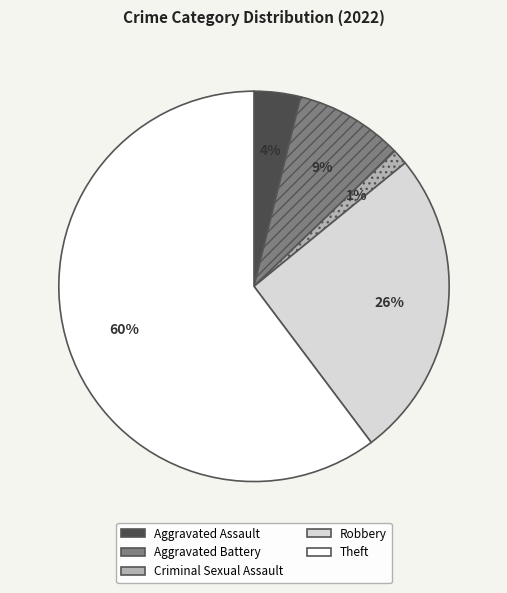

Which has a higher value, Robbery or Aggravated Battery?

Robbery